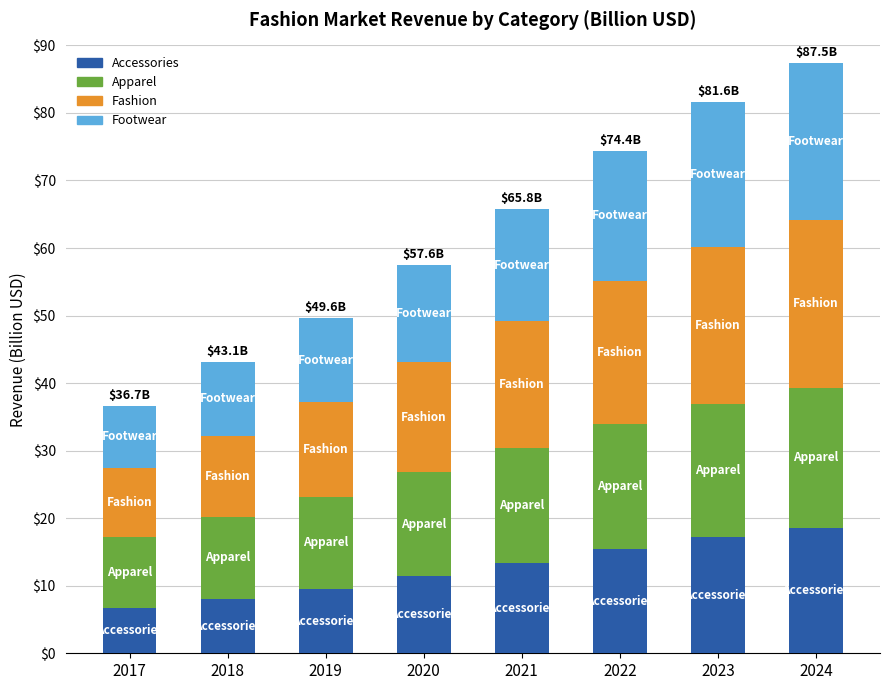

How many distinct data groups are displayed?

4